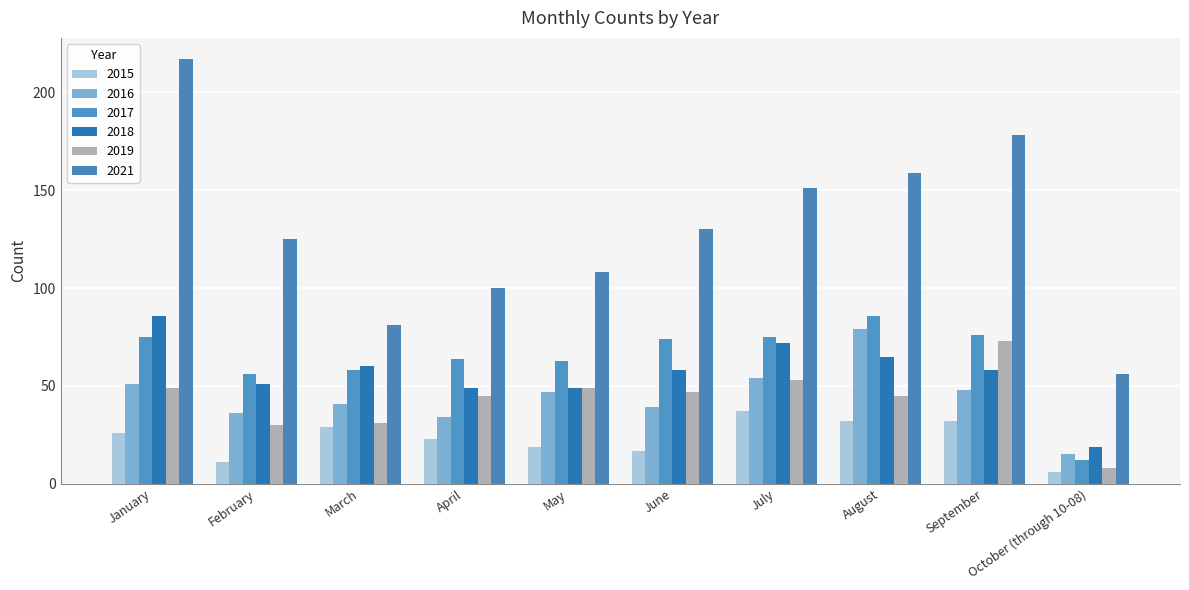

Where does the 2021 series first go above 130?

January